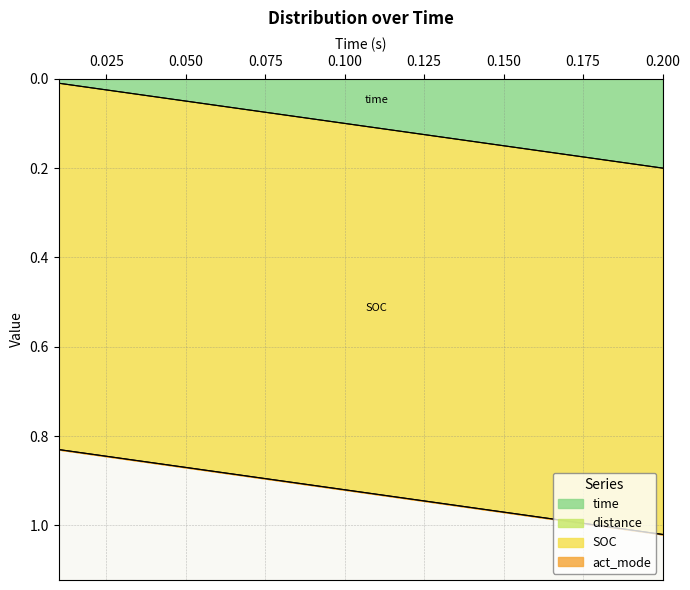

What position from the right is 0.2?

1